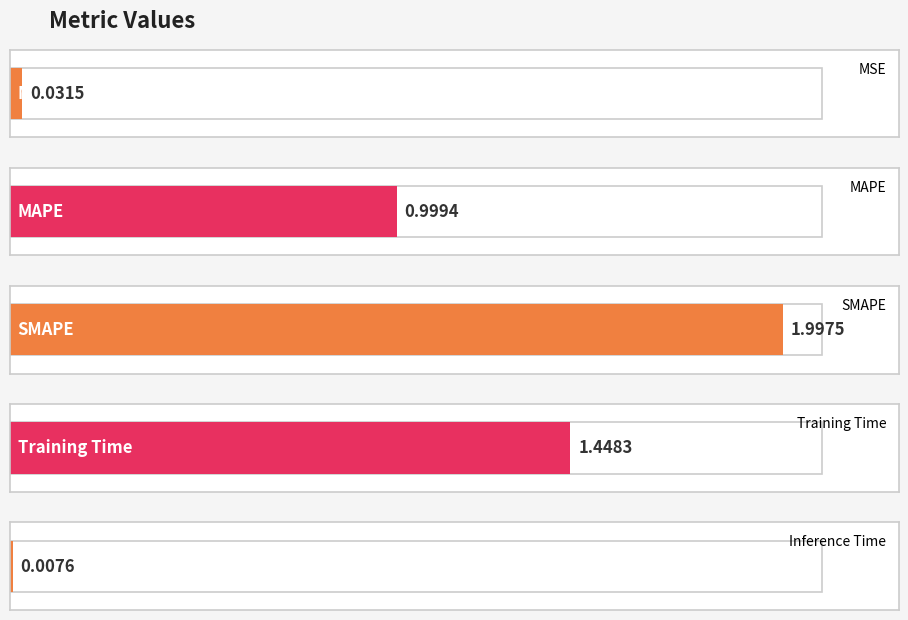

What position from the left is SMAPE?

3